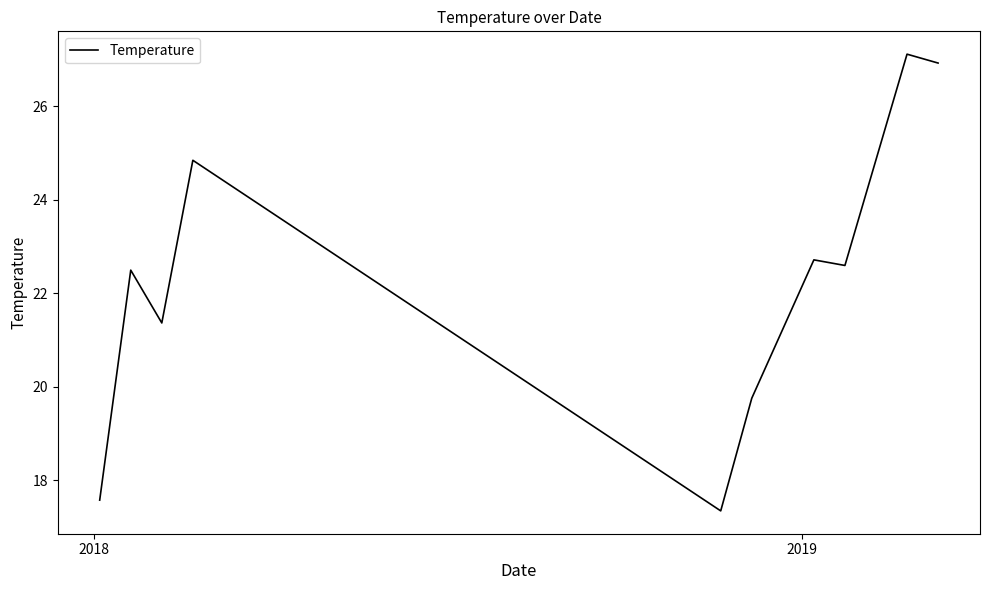

What is the difference between the maximum and minimum values?

9.8